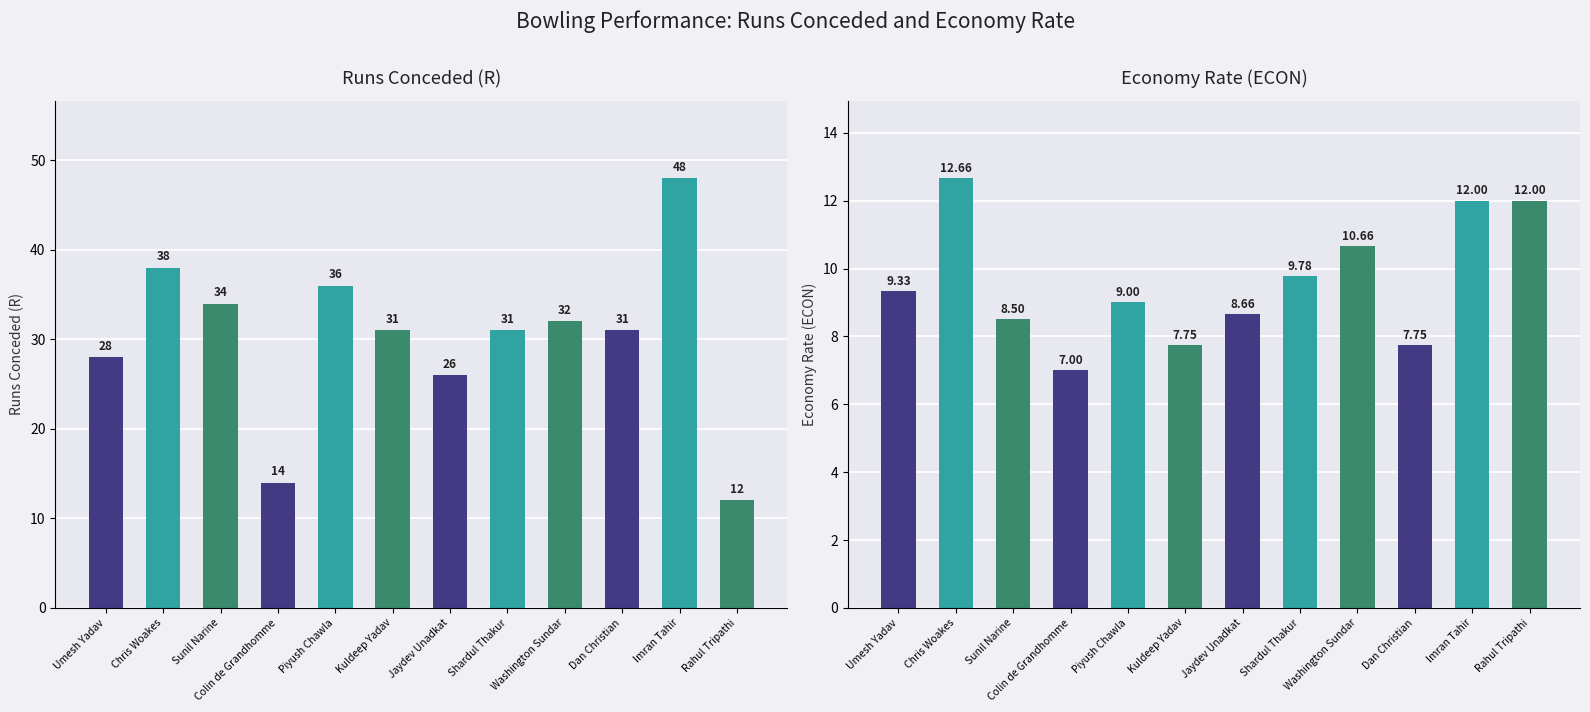

At Jaydev Unadkat, list the series in order from smallest to largest.

ECON, R